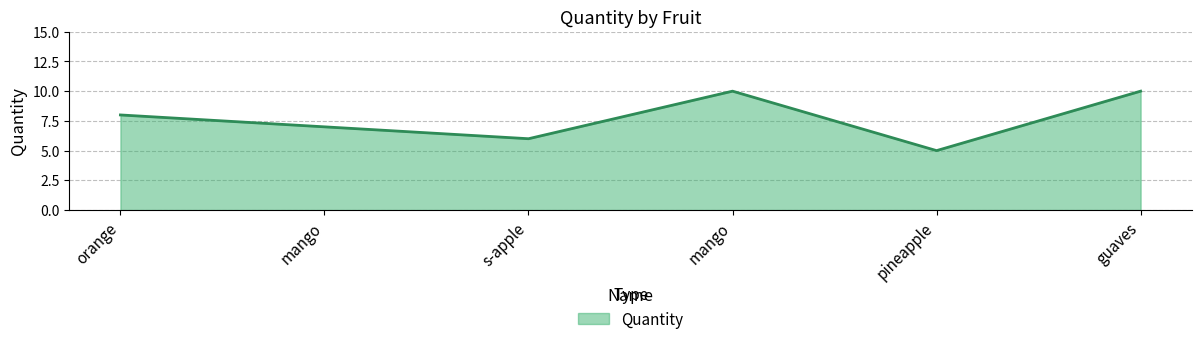

What is the greatest value displayed?

10